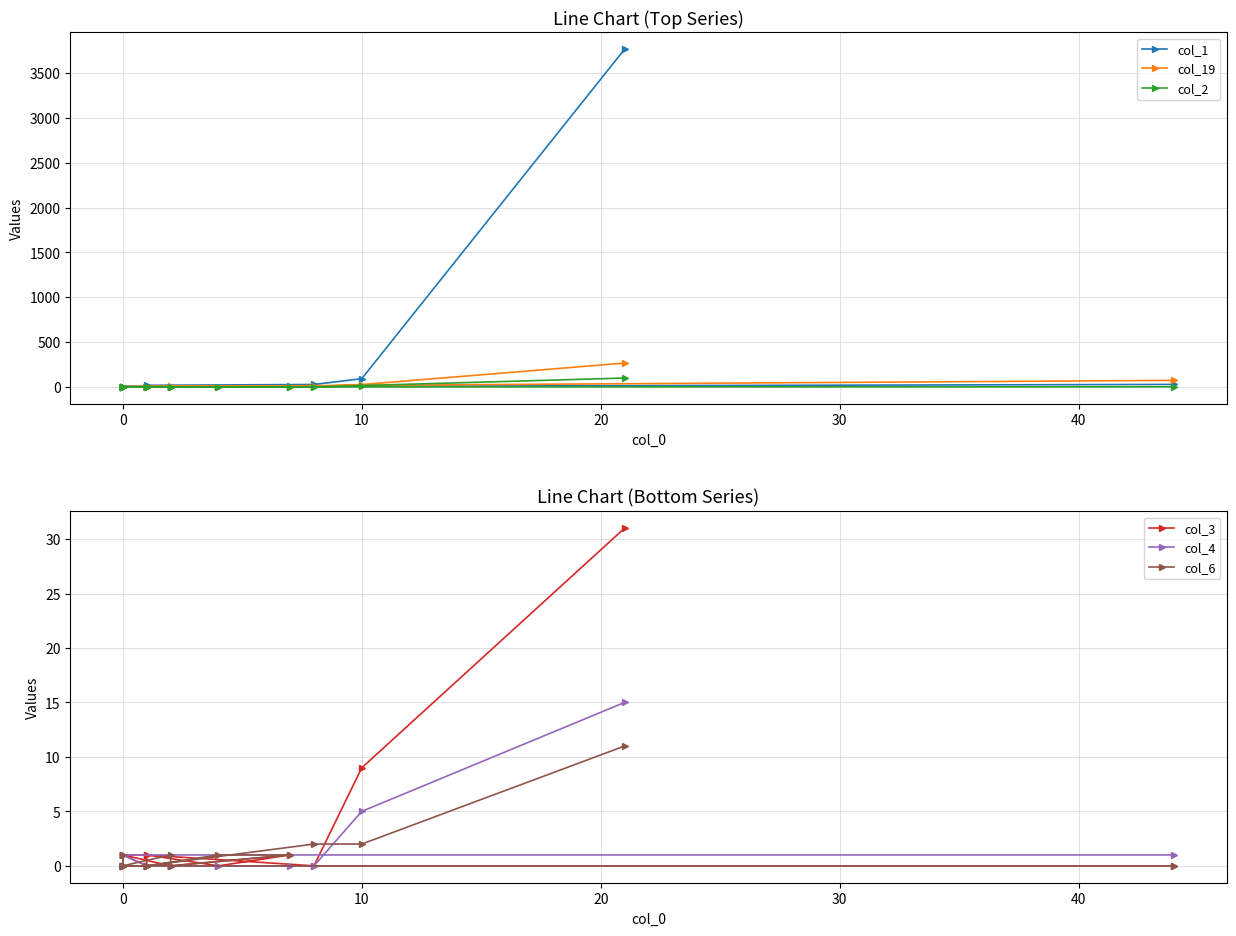

Which series has the largest total across all categories?

col_1